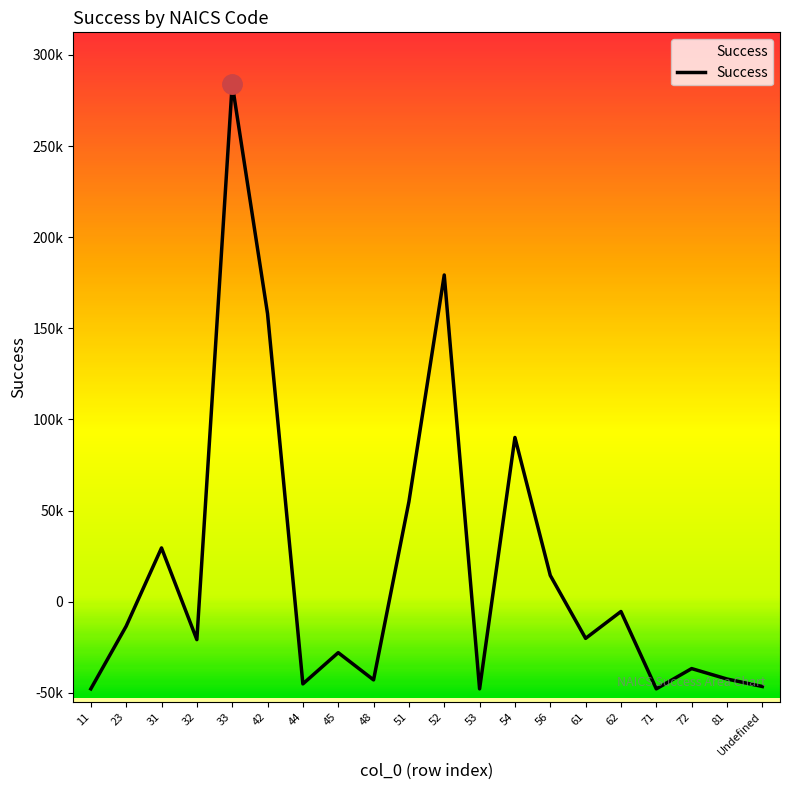

How many points are lower than both their immediate neighbors (excluding endpoints)?

6